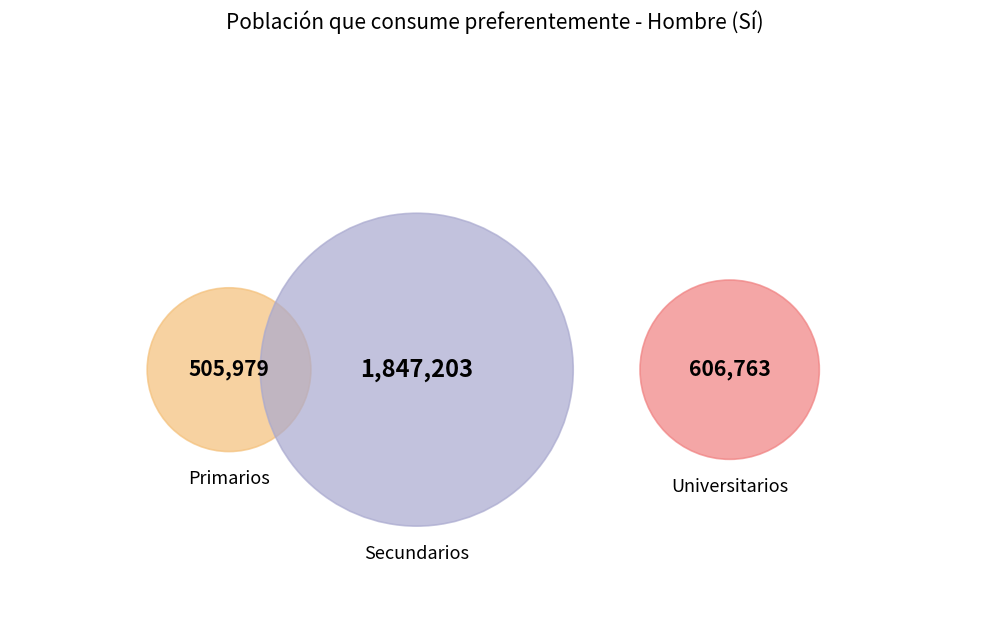

To the nearest percent, what is the combined percentage of Universitarios Sí and Secundarios Sí?

83%